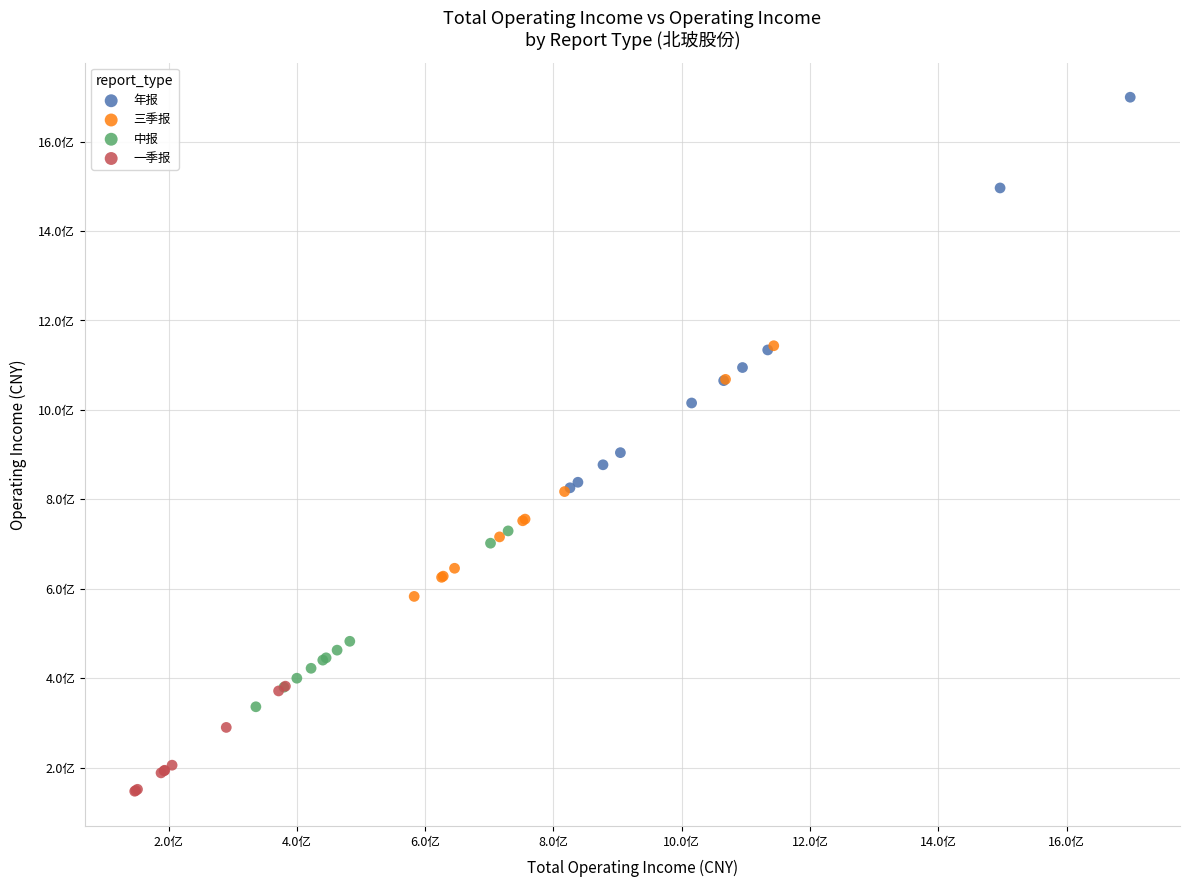

Which series reaches the minimum Y coordinate?

一季报